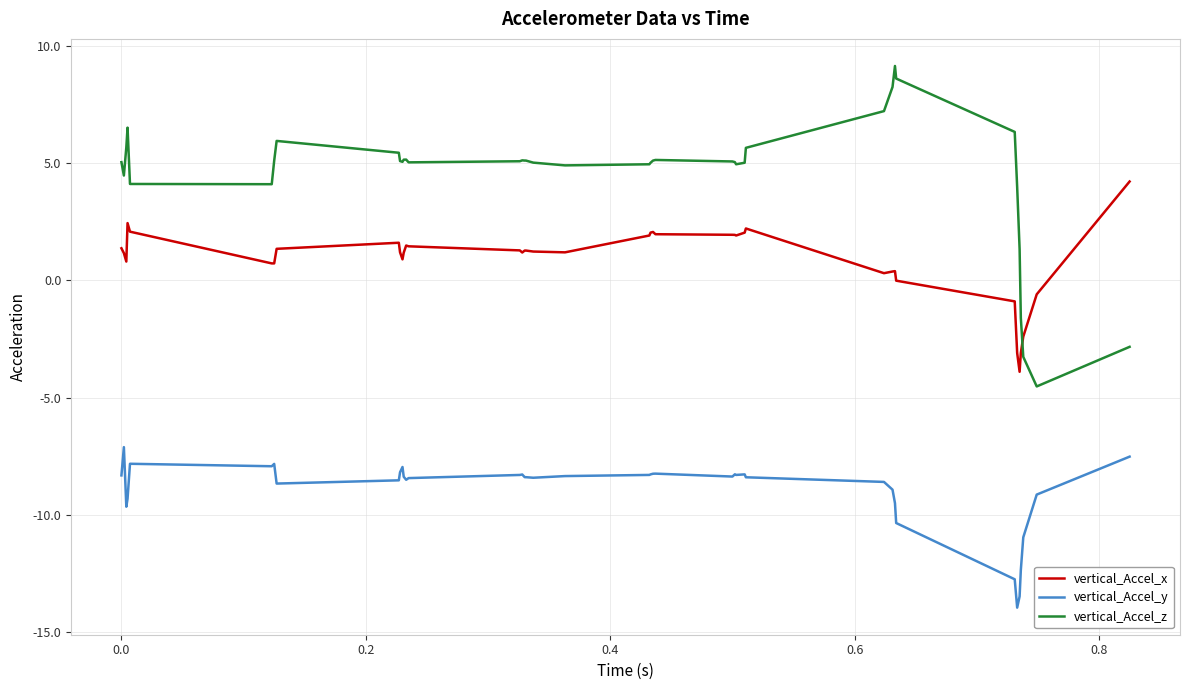

Which series has the widest spread of values?

vertical_Accel_z